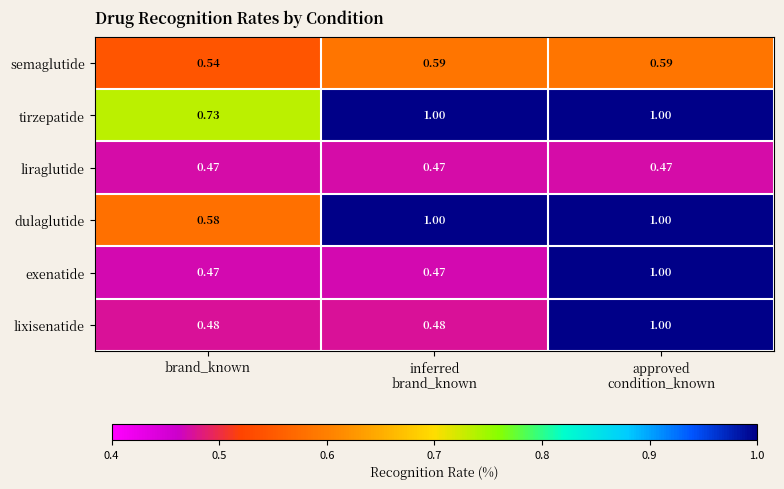

At which label does tirzepatide reach its minimum?

brand_known